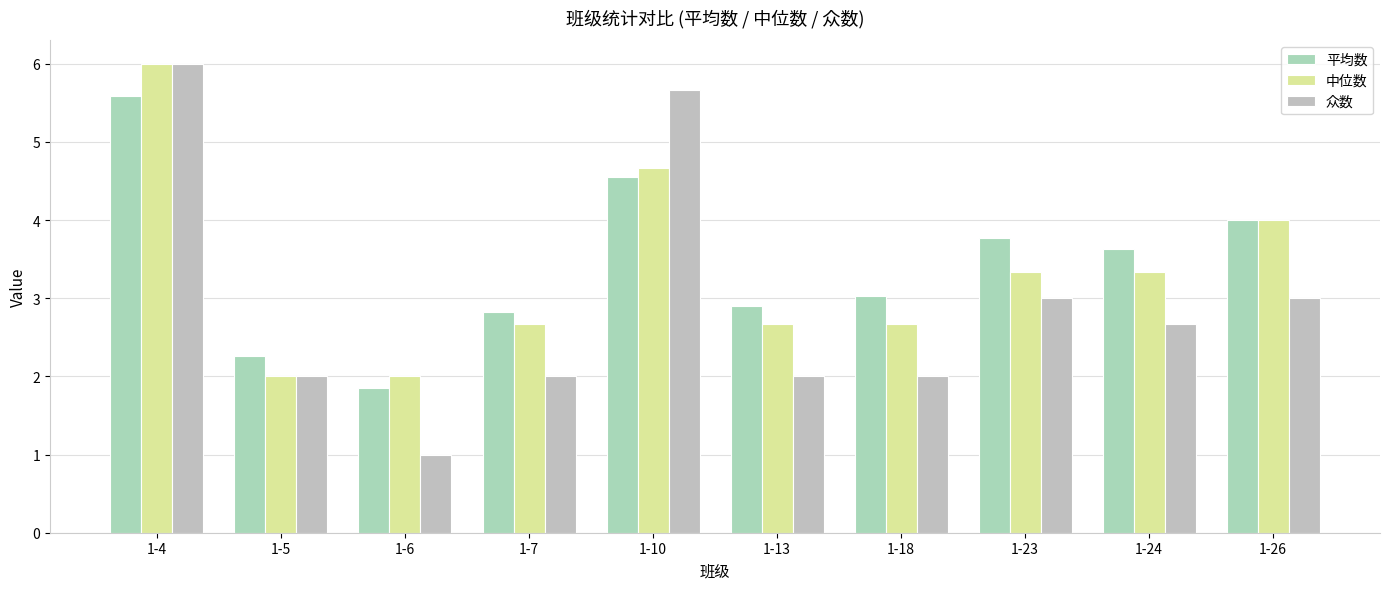

At which label is 中位数 closest to 4?

1-26